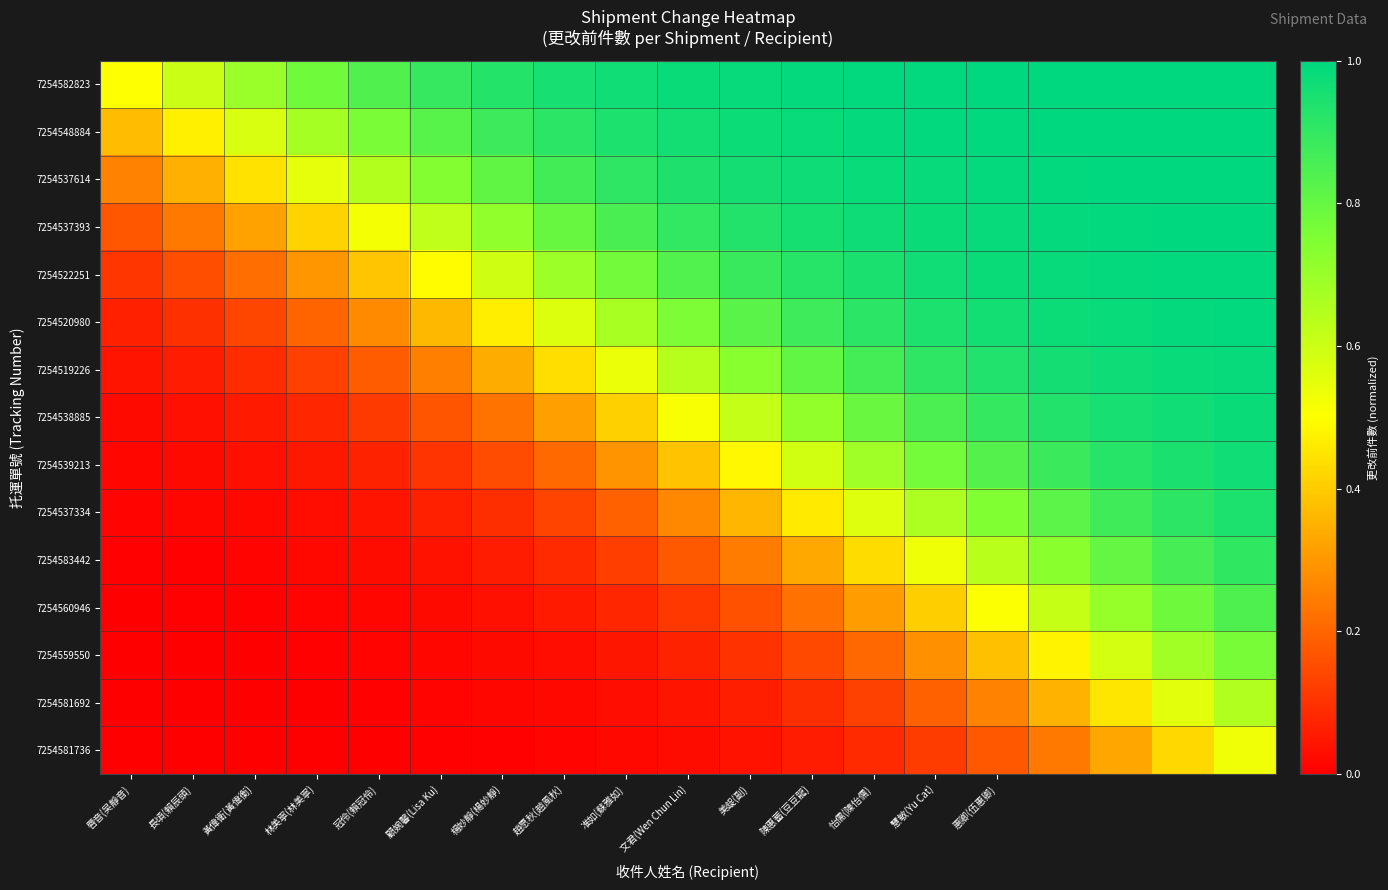

Which category has the lowest value across all series?

唇音(吴靜音)